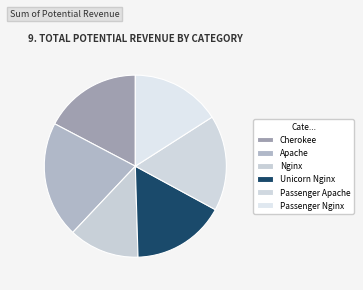

What is the smallest slice in the pie chart?

Nginx